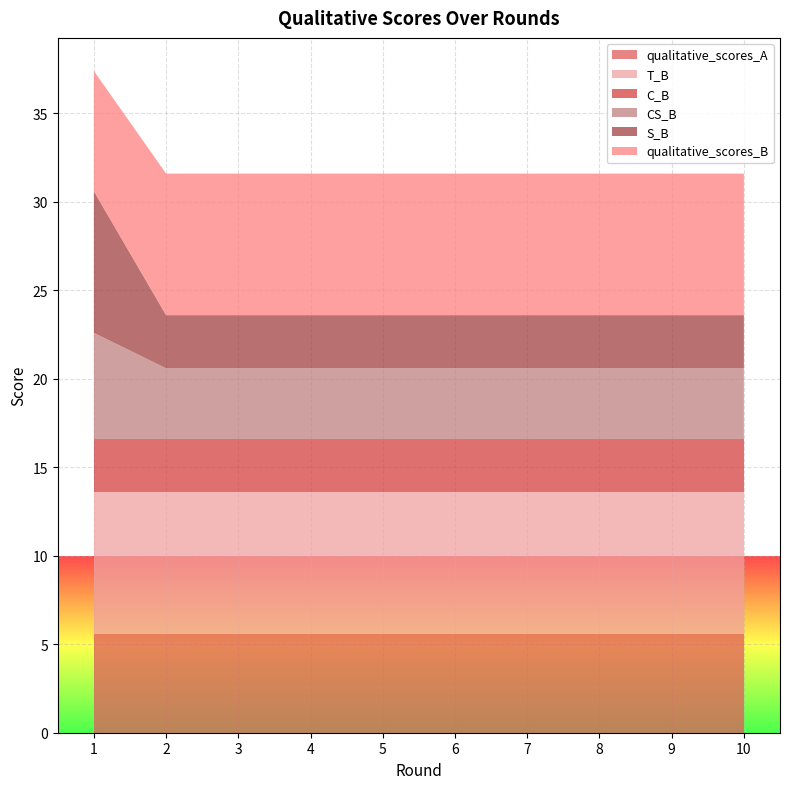

Reading left to right, extract all data points from this chart.

qualitative_scores_A: 5.6	5.6	5.6	5.6	5.6	5.6	5.6	5.6	5.6	5.6
T_B: 8.0	8.0	8.0	8.0	8.0	8.0	8.0	8.0	8.0	8.0
C_B: 3.0	3.0	3.0	3.0	3.0	3.0	3.0	3.0	3.0	3.0
CS_B: 6.0	4.0	4.0	4.0	4.0	4.0	4.0	4.0	4.0	4.0
S_B: 8.0	3.0	3.0	3.0	3.0	3.0	3.0	3.0	3.0	3.0
qualitative_scores_B: 6.8	8.0	8.0	8.0	8.0	8.0	8.0	8.0	8.0	8.0